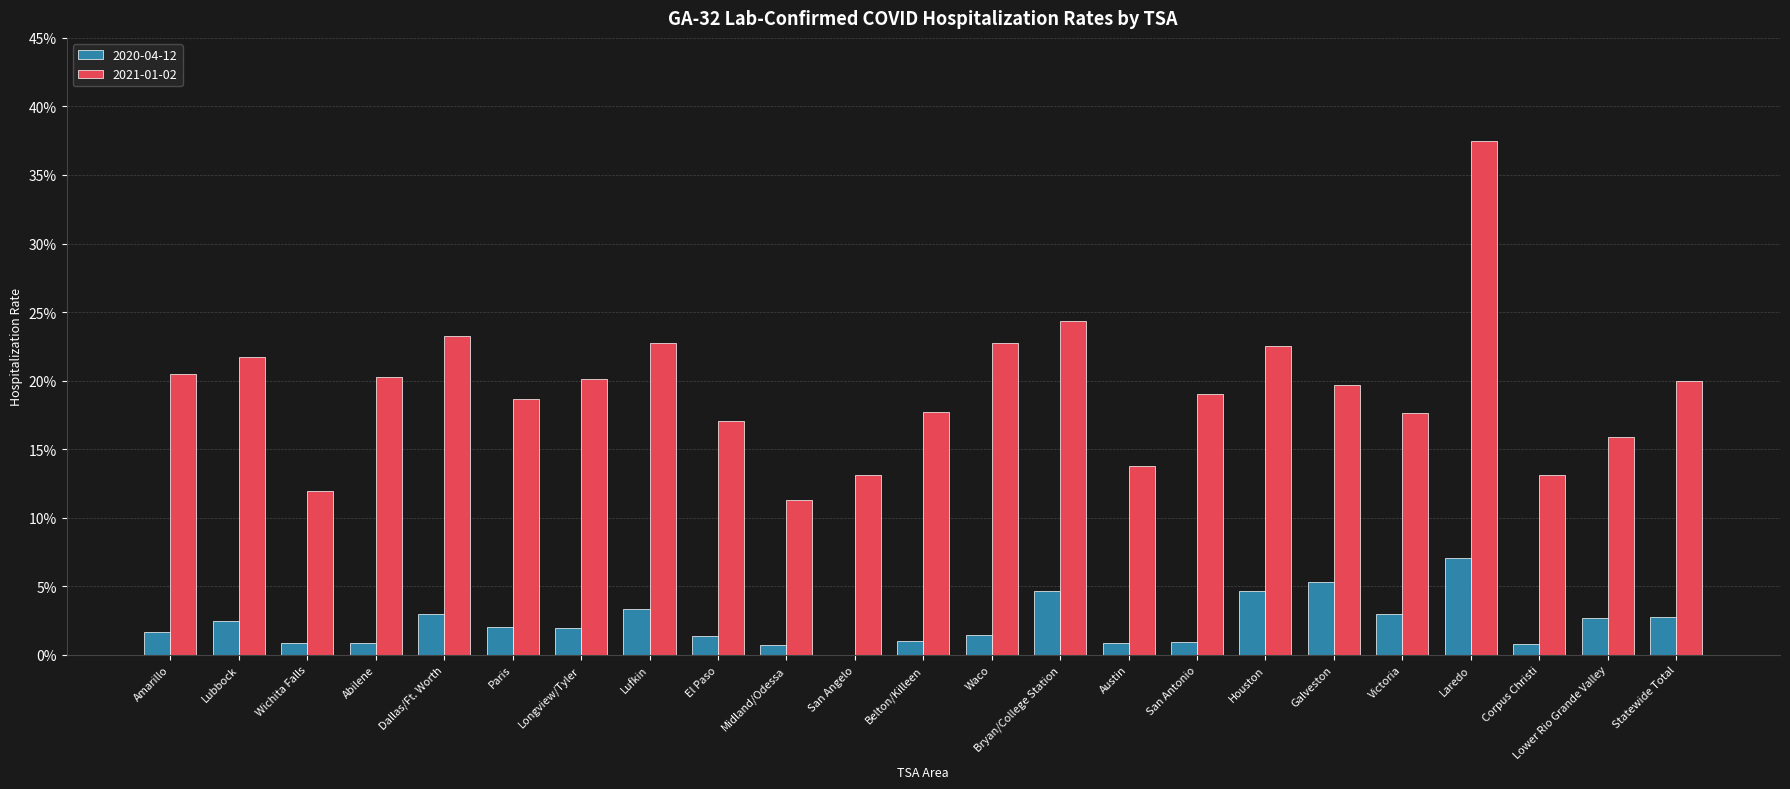

Does the chart contain stacked bars?

No